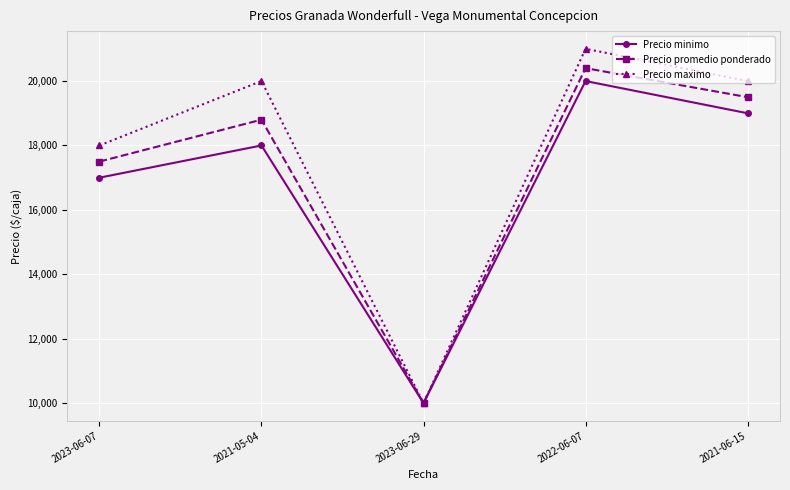

What are all the series names shown in the legend?

Precio minimo, Precio promedio ponderado, Precio maximo